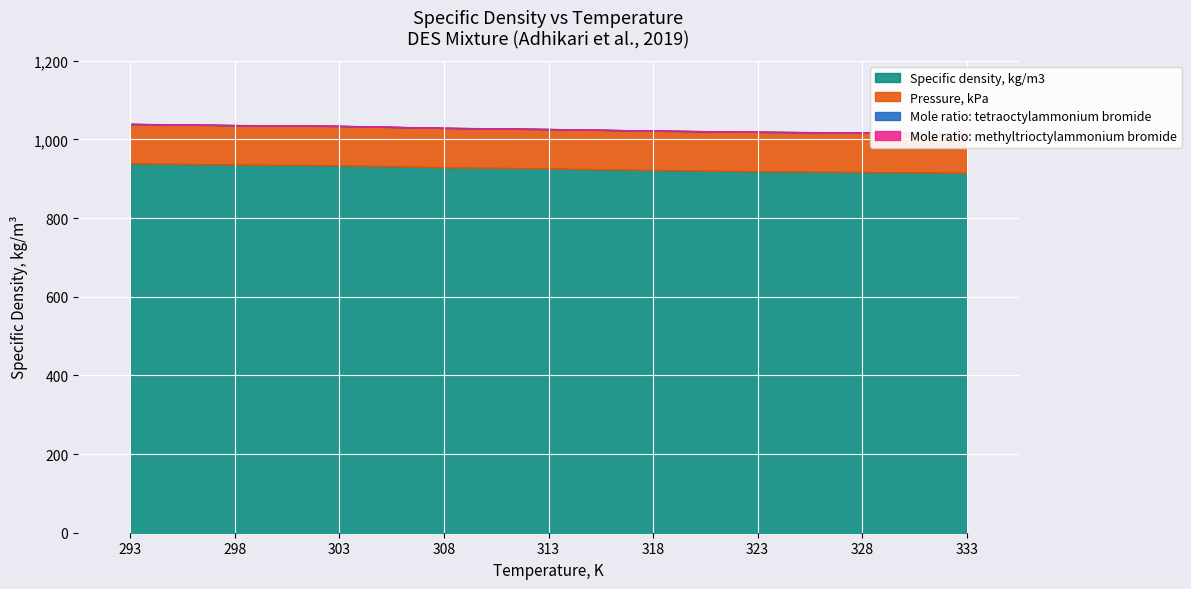

What is the value of the Pressure, kPa point at the 5th from the left?

100.0